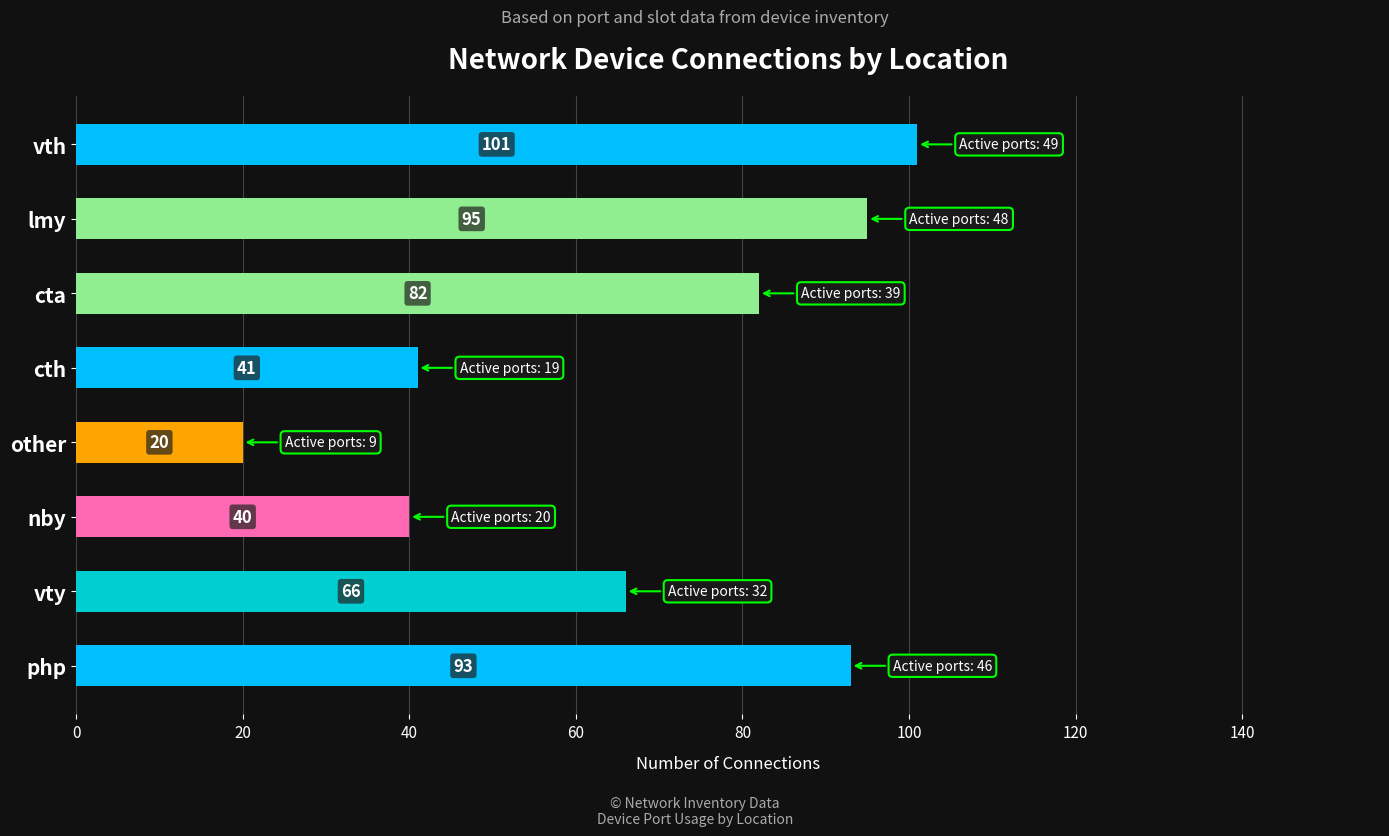

Are the bars horizontal?

Yes